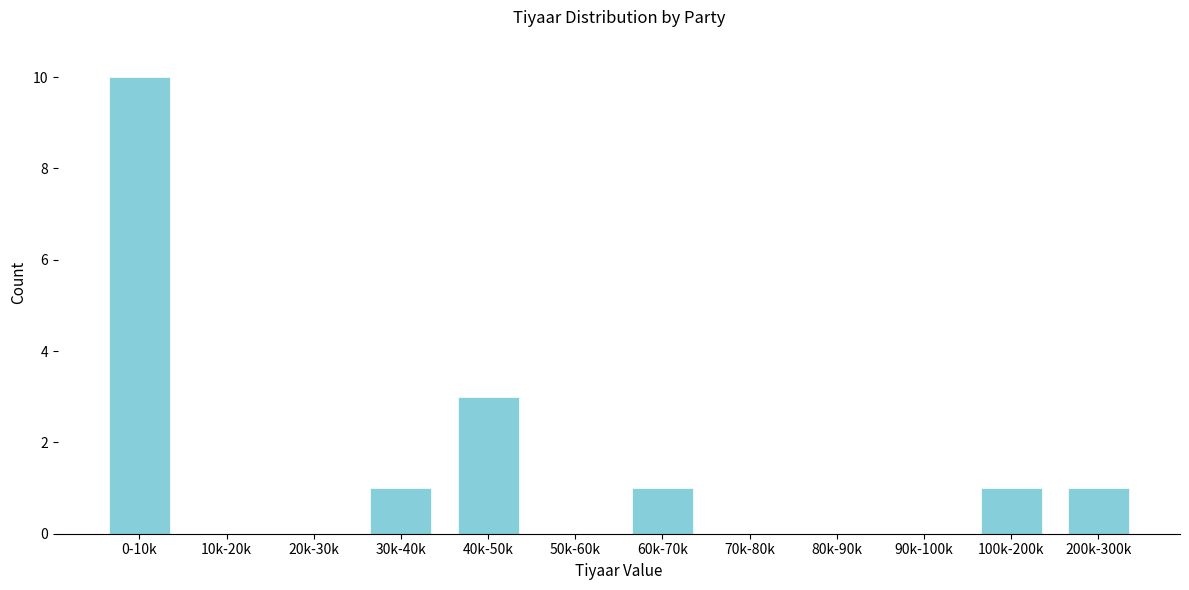

Reading left to right, transcribe all the data shown in this chart.

0-10k=10	10k-20k=0	20k-30k=0	30k-40k=1	40k-50k=3	50k-60k=0	60k-70k=1	70k-80k=0	80k-90k=0	90k-100k=0	100k-200k=1	200k-300k=1